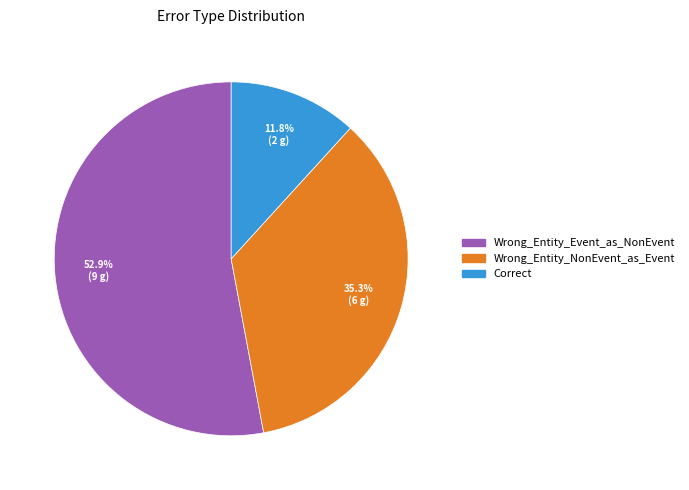

To the nearest percent, what portion does Correct represent?

12%